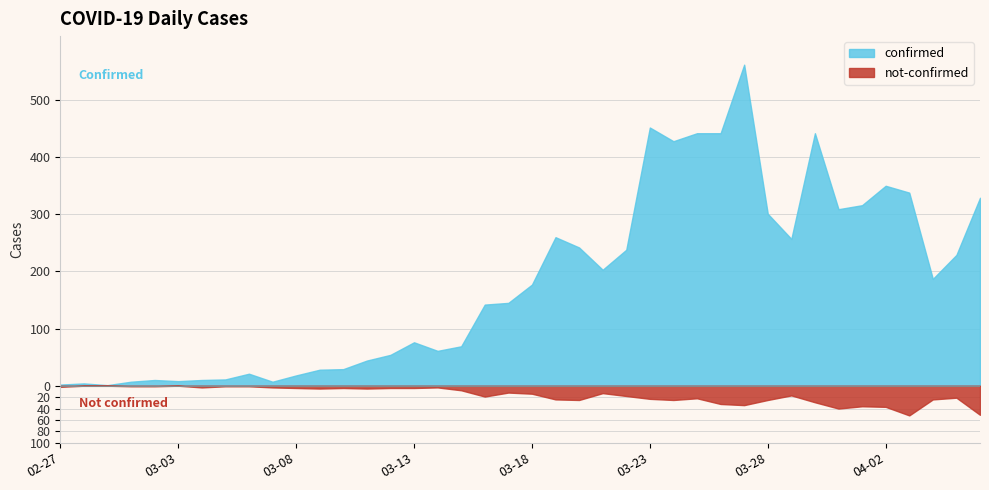

True or false: not-confirmed has more than 0 interior local peaks.

True